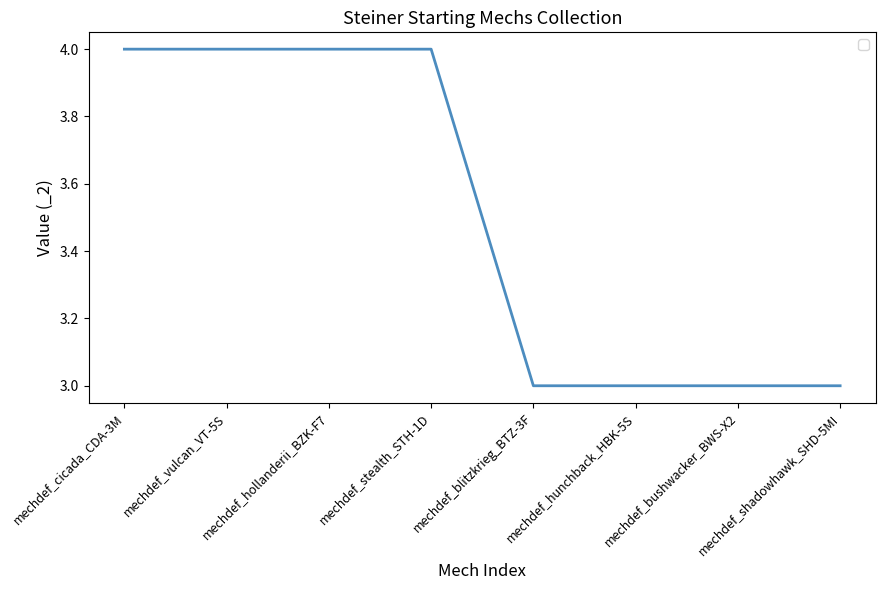

The chart shows a value of 4 at mechdef_vulcan_VT-5S. True or false?

True